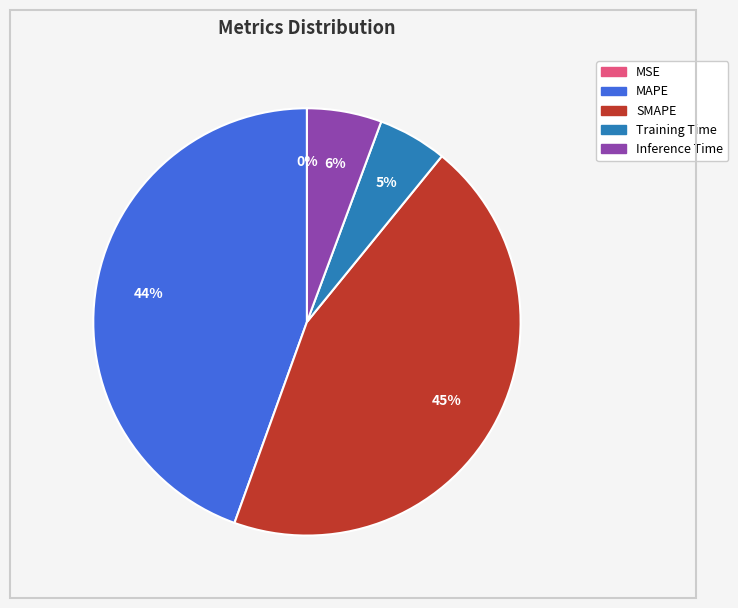

Is there a majority slice in this chart?

No